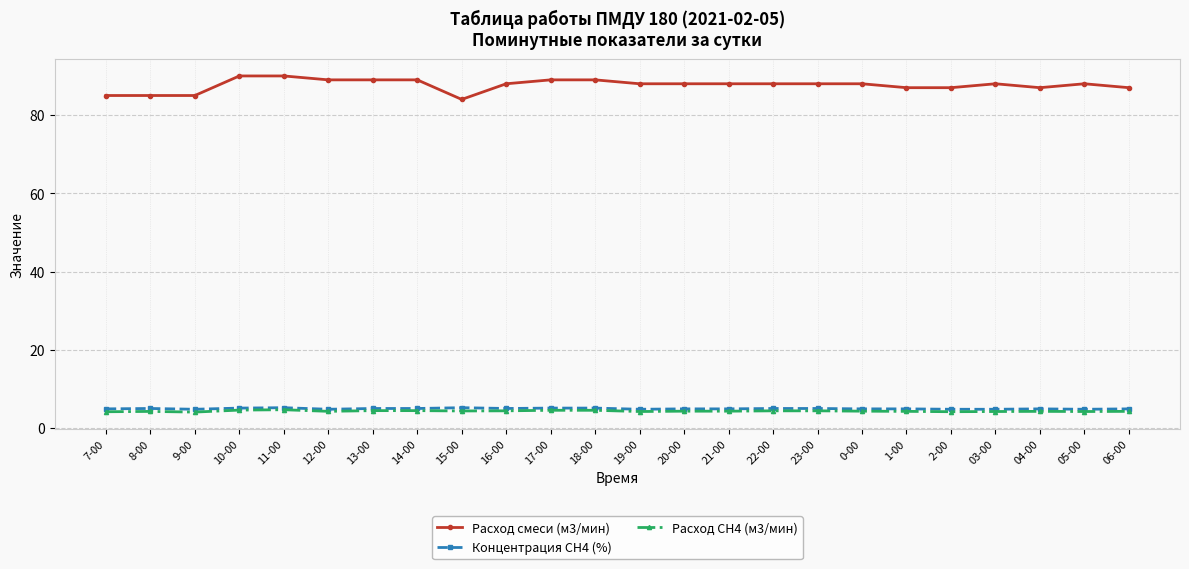

What is the average value of the Расход СН4 (м3/мин) series?

4.3